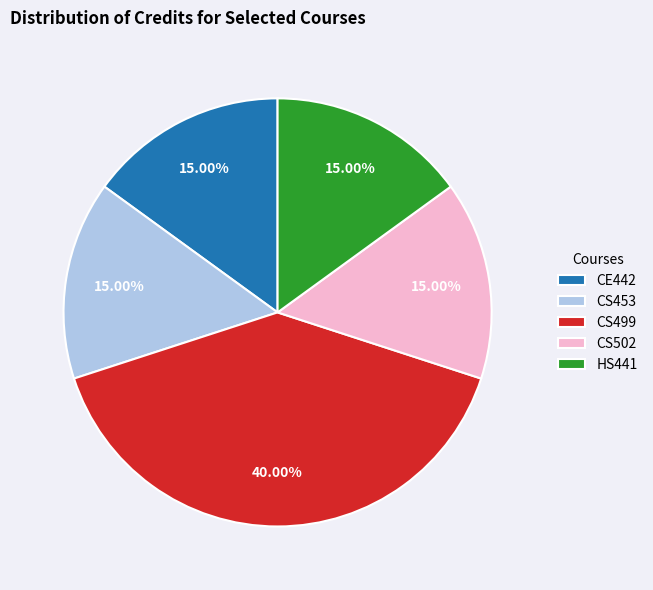

To the nearest percent, what is the difference between the largest and smallest slice percentages?

25%